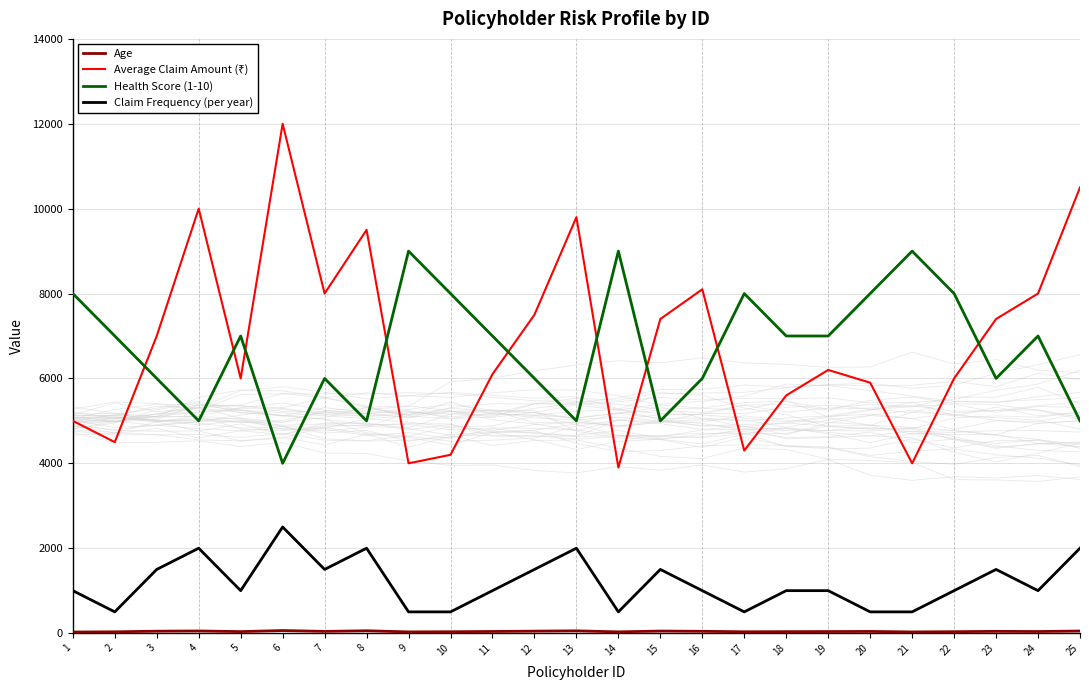

How many lines are shown in the chart?

4